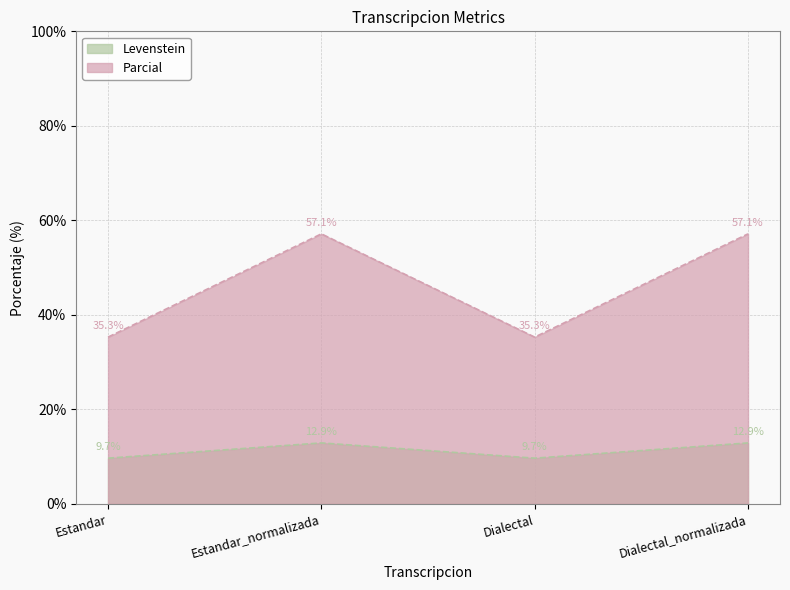

What is the total value across all series at Estandar_normalizada?

70.0